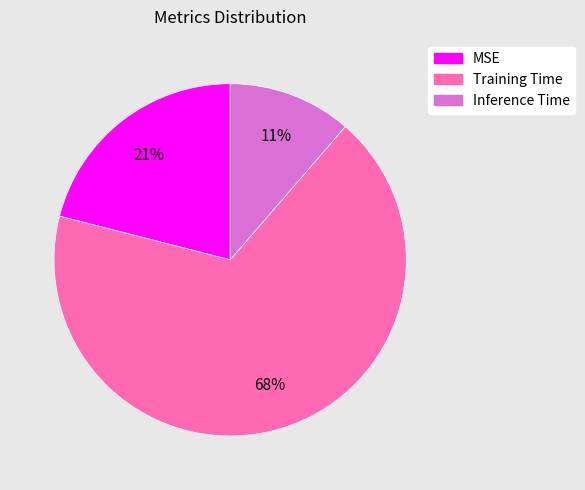

To the nearest percent, what is the average slice percentage?

33%